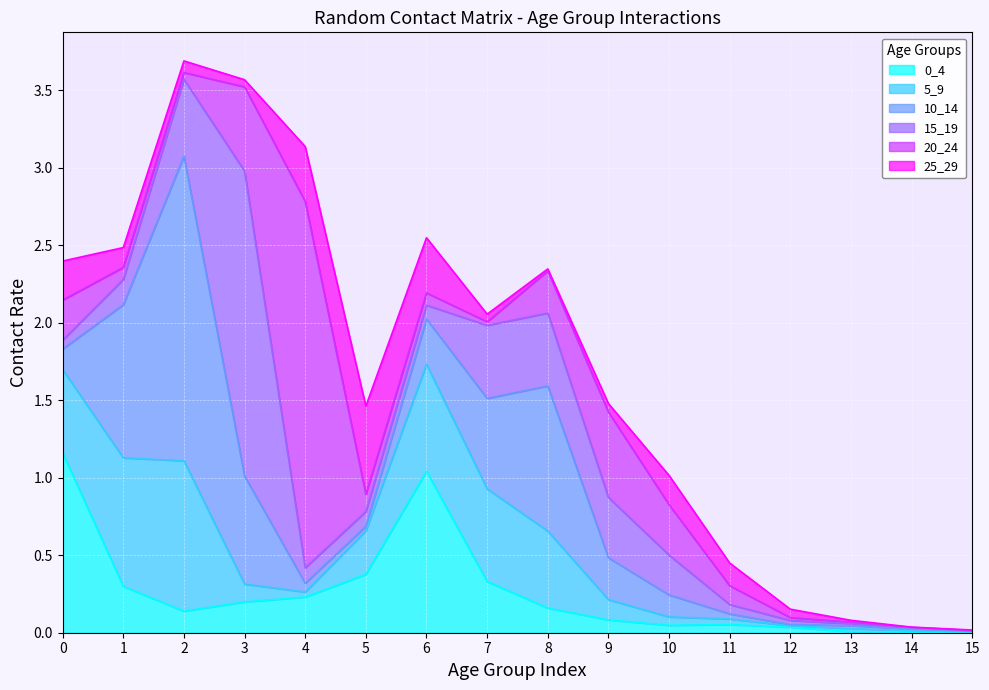

Rank the categories by 5_9 value from highest to lowest.

2, 1, 6, 7, 0, 8, 5, 9, 3, 10, 11, 4, 13, 12, 14, 15